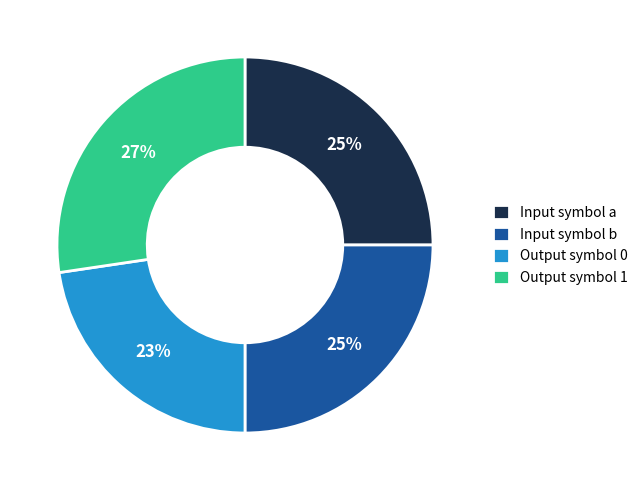

How many segments does this pie chart have?

4